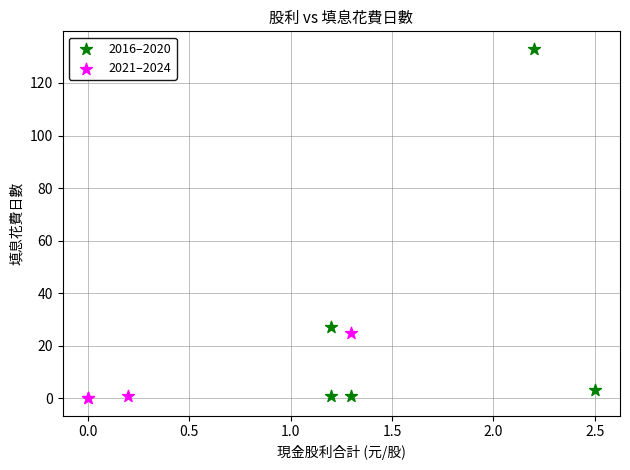

Which series contains the highest Y value?

2016–2020